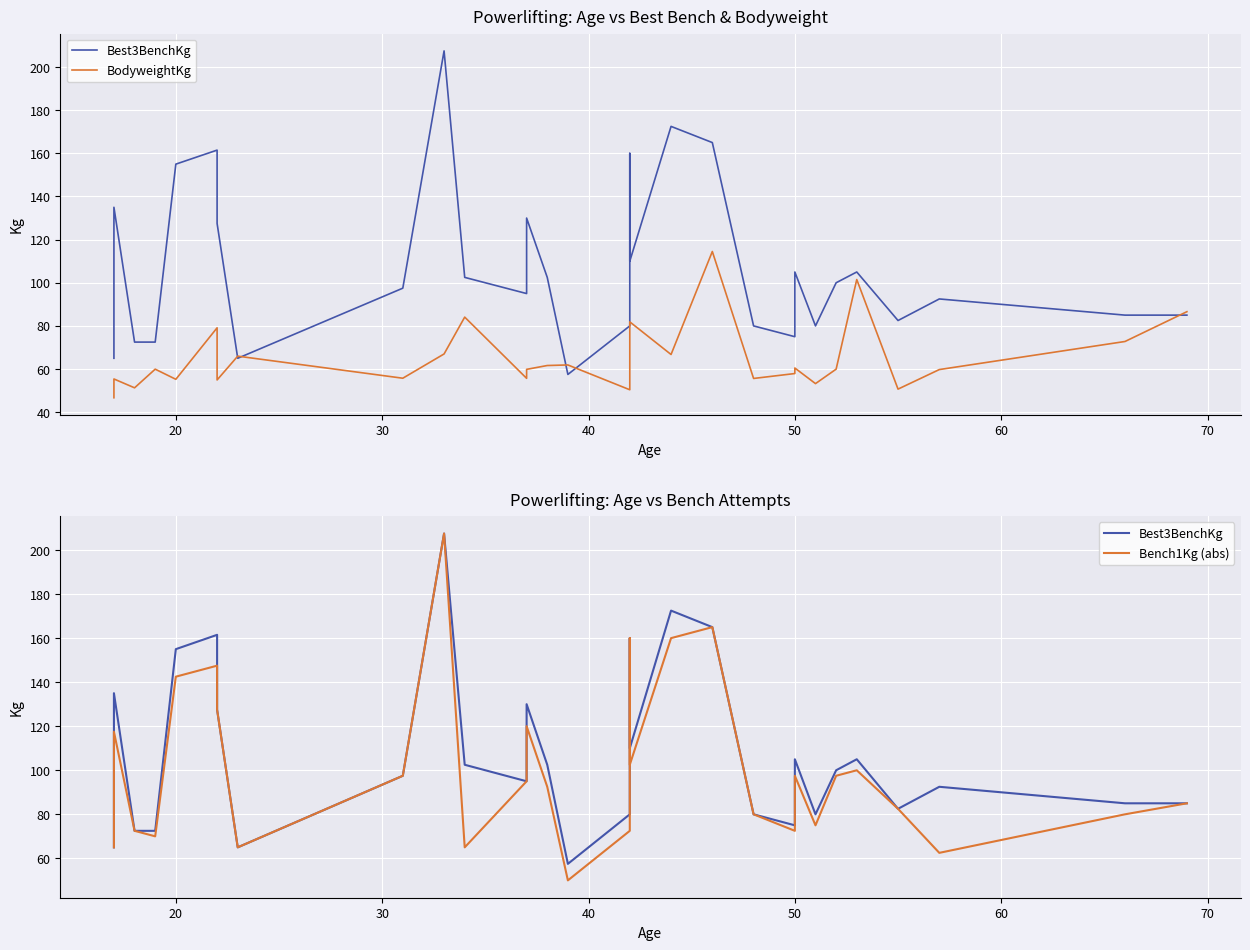

Does the chart display data point markers on the line(s)?

No